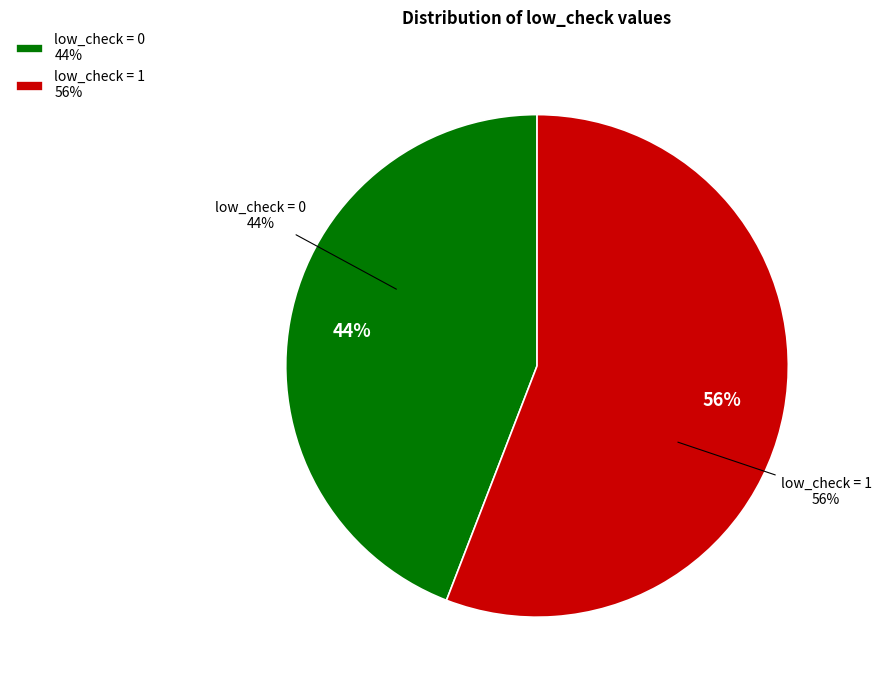

To the nearest percent, what is the difference between the low_check=0 and low_check=1 slice percentages?

12%